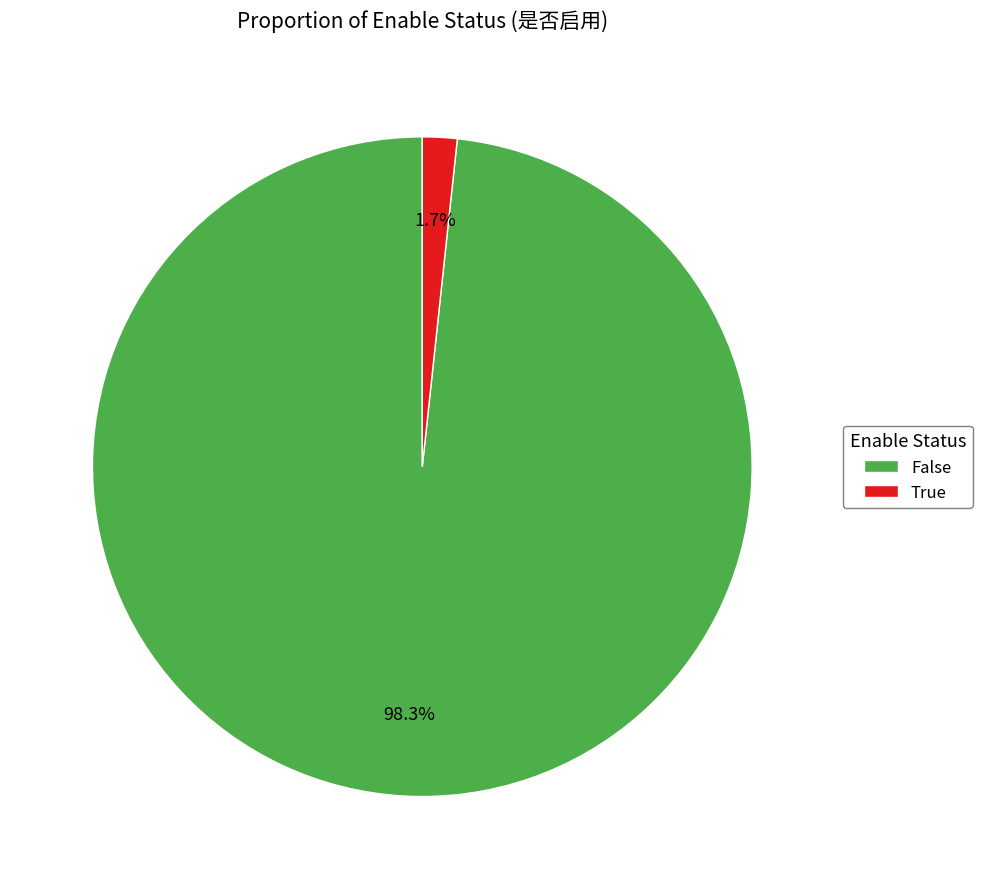

What percentage is the False slice, to the nearest percent?

98%